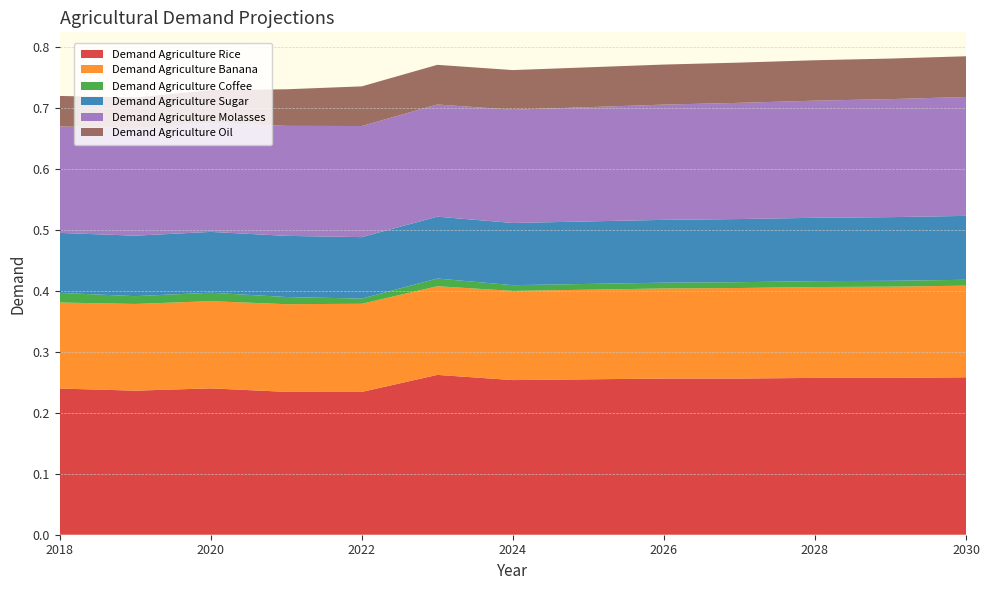

Reading left to right, transcribe all the data shown in this chart.

Demand Agriculture Rice: 0.2	0.2	0.2	0.2	0.2	0.3	0.3	0.3	0.3	0.3	0.3	0.3	0.3
Demand Agriculture Banana: 0.1	0.1	0.1	0.1	0.1	0.1	0.1	0.1	0.1	0.1	0.1	0.1	0.2
Demand Agriculture Coffee: 0.0	0.0	0.0	0.0	0.0	0.0	0.0	0.0	0.0	0.0	0.0	0.0	0.0
Demand Agriculture Sugar: 0.1	0.1	0.1	0.1	0.1	0.1	0.1	0.1	0.1	0.1	0.1	0.1	0.1
Demand Agriculture Molasses: 0.2	0.2	0.2	0.2	0.2	0.2	0.2	0.2	0.2	0.2	0.2	0.2	0.2
Demand Agriculture Oil: 0.1	0.1	0.1	0.1	0.1	0.1	0.1	0.1	0.1	0.1	0.1	0.1	0.1